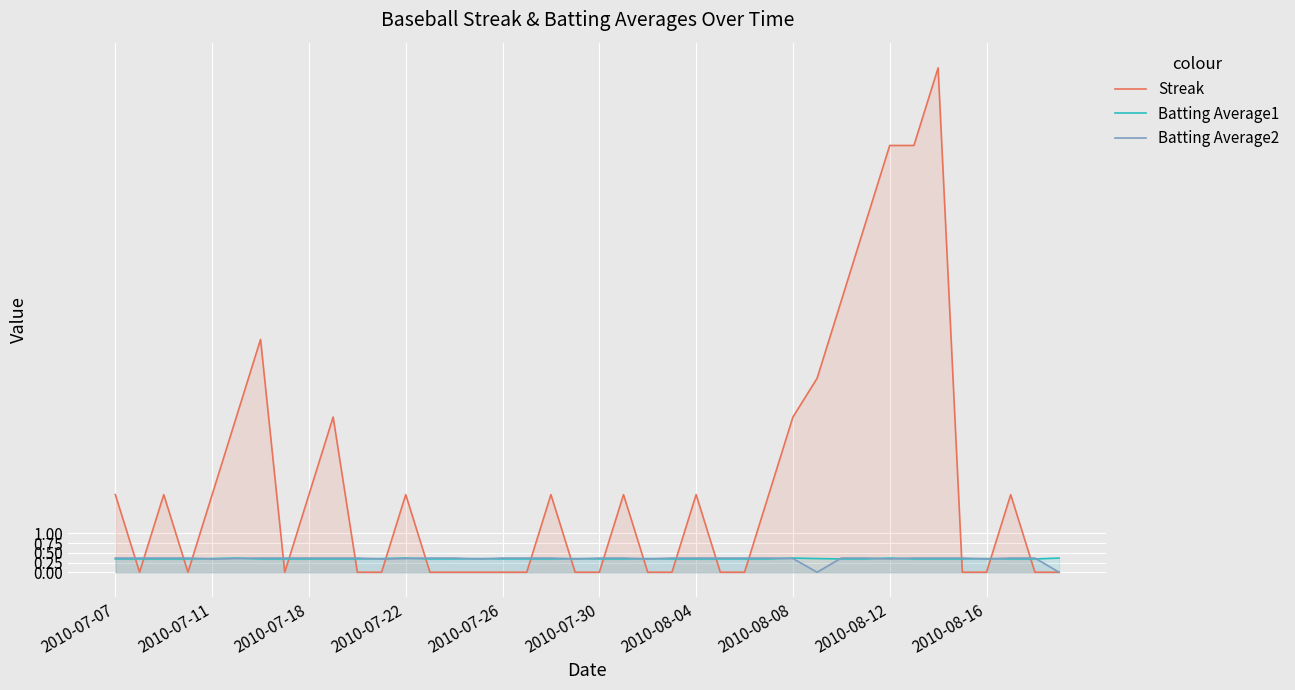

What is the spread (max minus min) of values at 30?

6.7